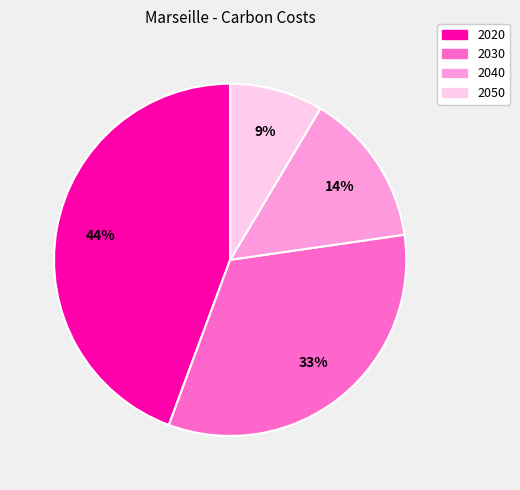

Rank the categories by value from highest to lowest.

2020, 2030, 2040, 2050